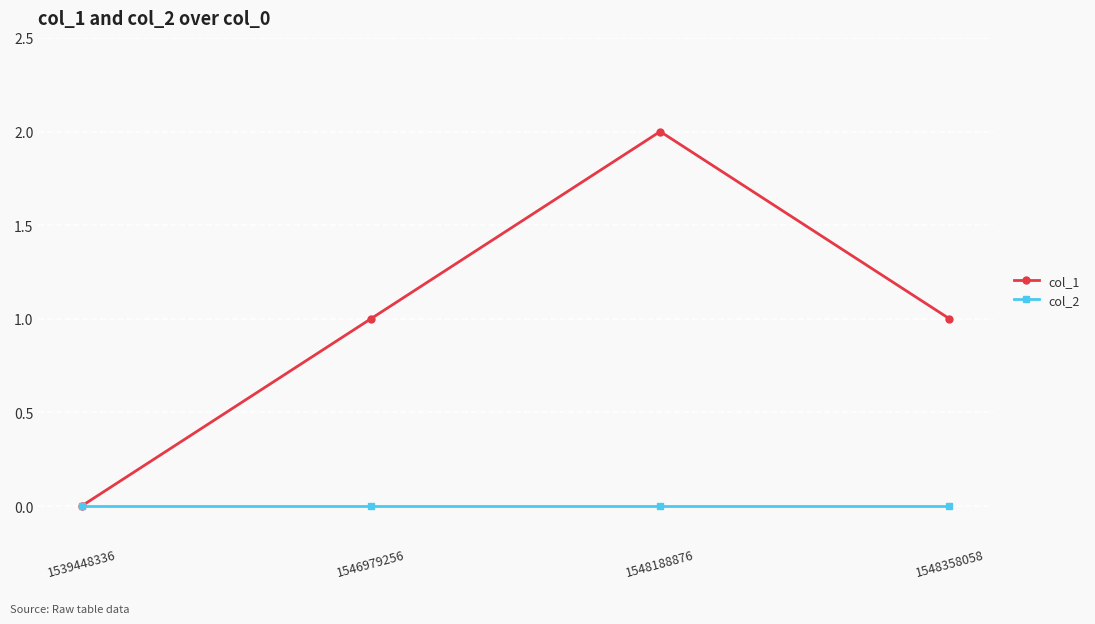

Rank the series at 1546979256 from lowest to highest value.

col_2, col_1